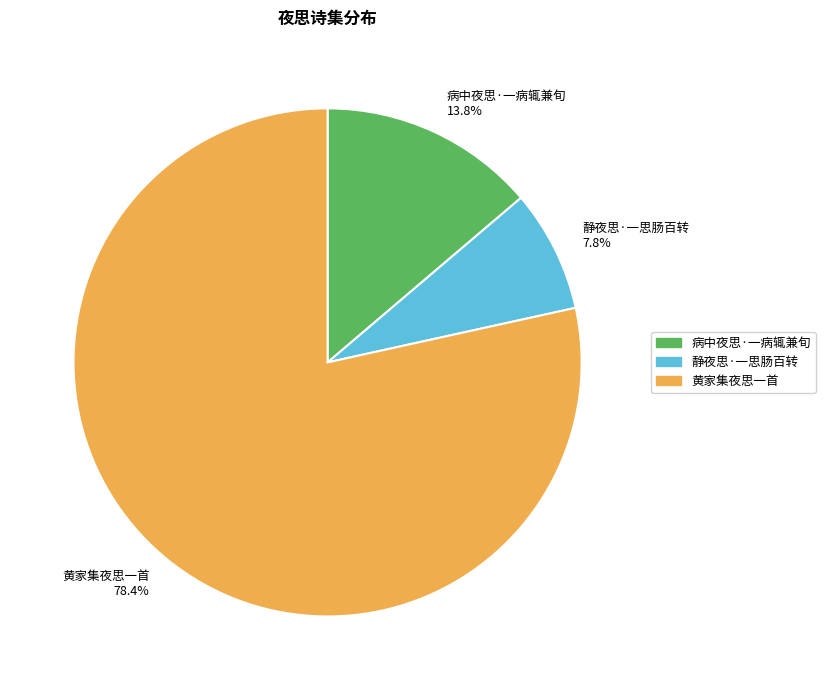

To the nearest percent, what is the average slice percentage?

33%